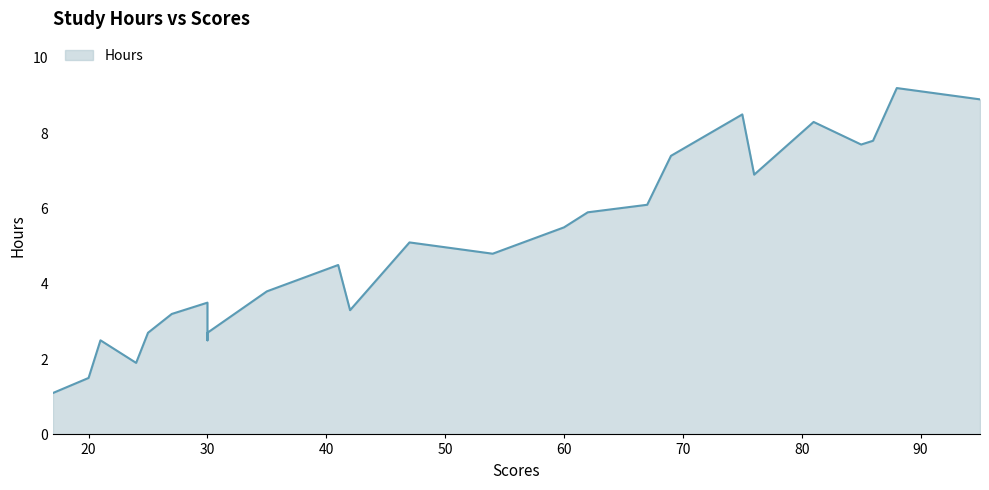

The value at 67 is 10.0. True or false?

False